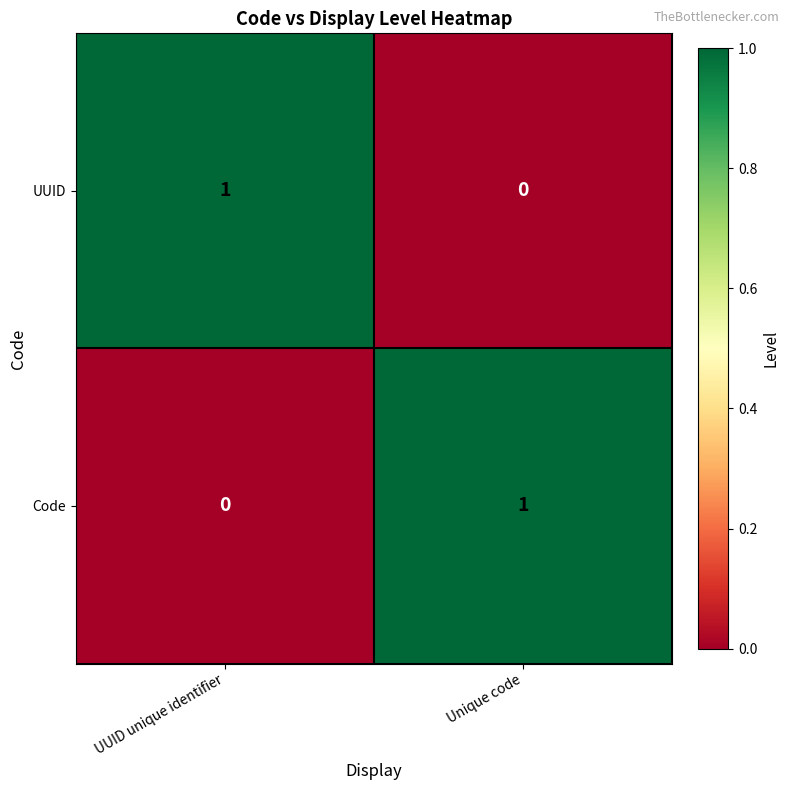

At Unique code, list the series in order from smallest to largest.

UUID, Code